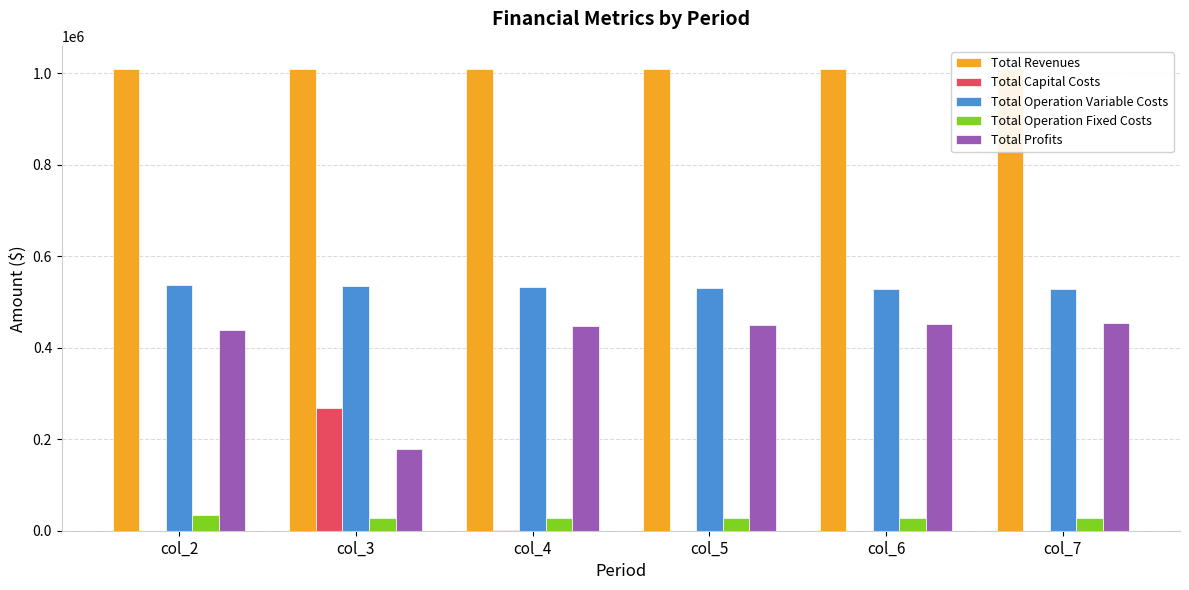

What is the value of the Total Revenues bar at the 2nd from the left?

1008997.7